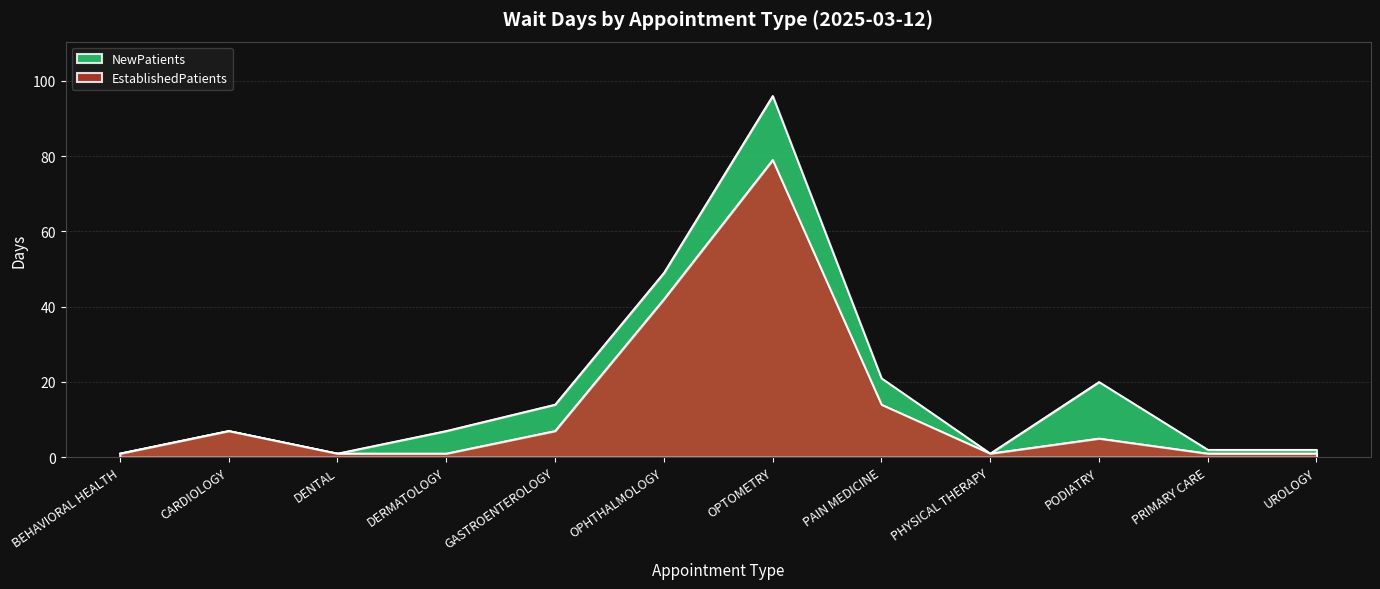

True or false: EstablishedPatients has a value of 1 at DERMATOLOGY.

True